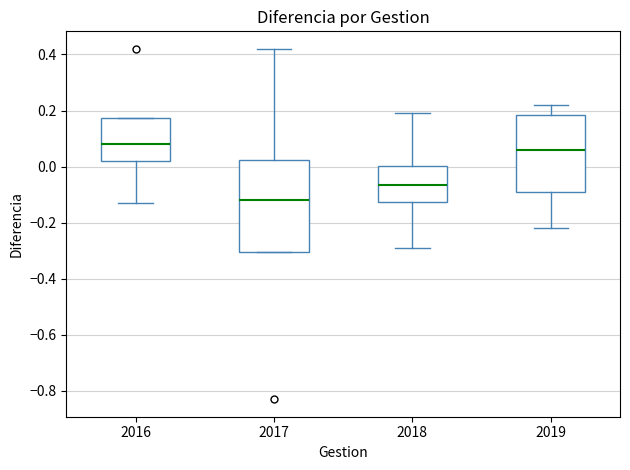

Comparing the boxes themselves (not the whiskers), which one is the tallest?

2017